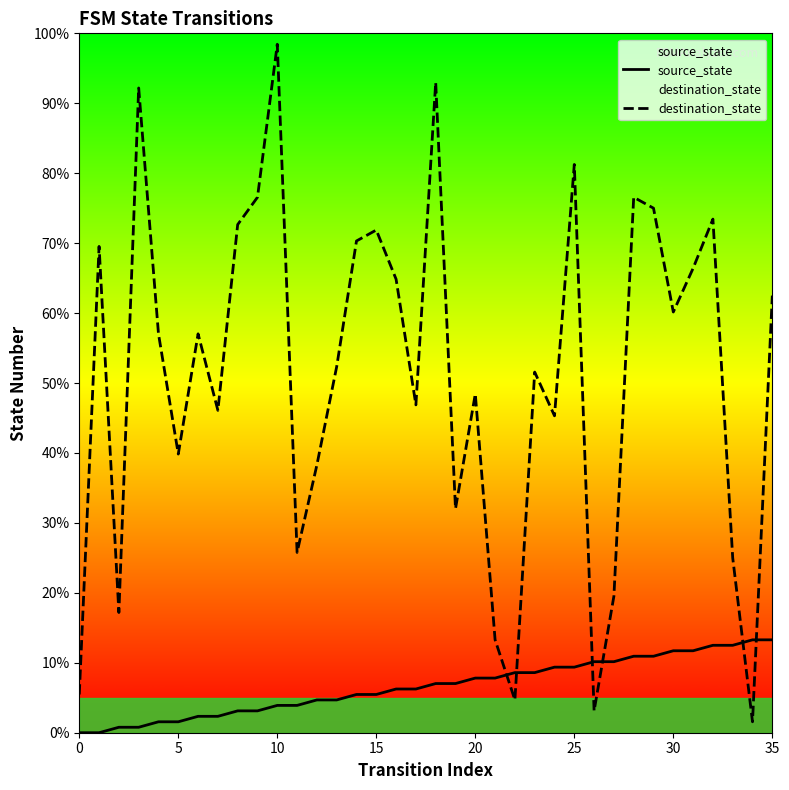

What is the label of the 24th point from the left?

23